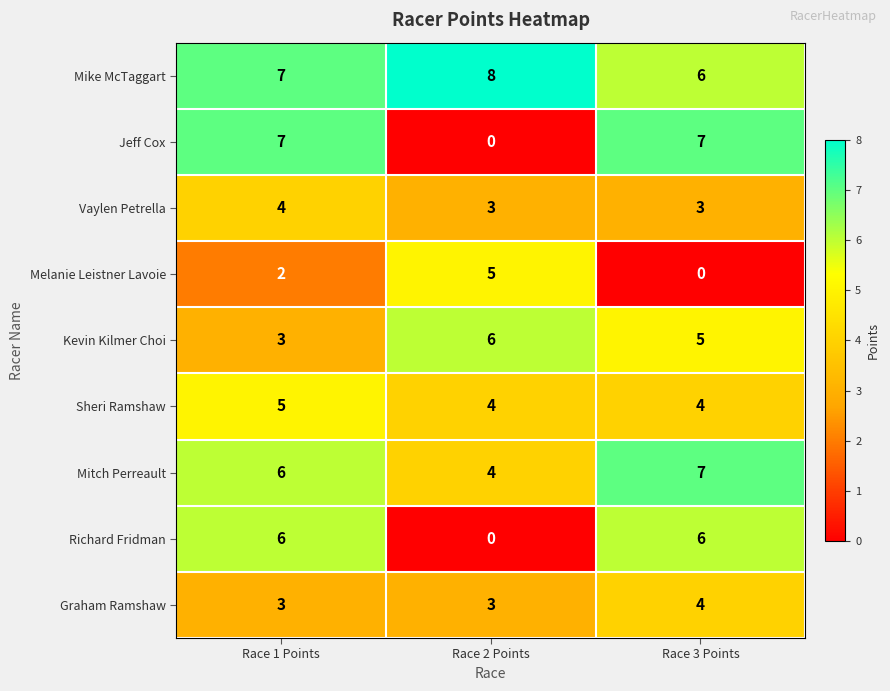

Which series has the largest total across all categories?

Mike McTaggart